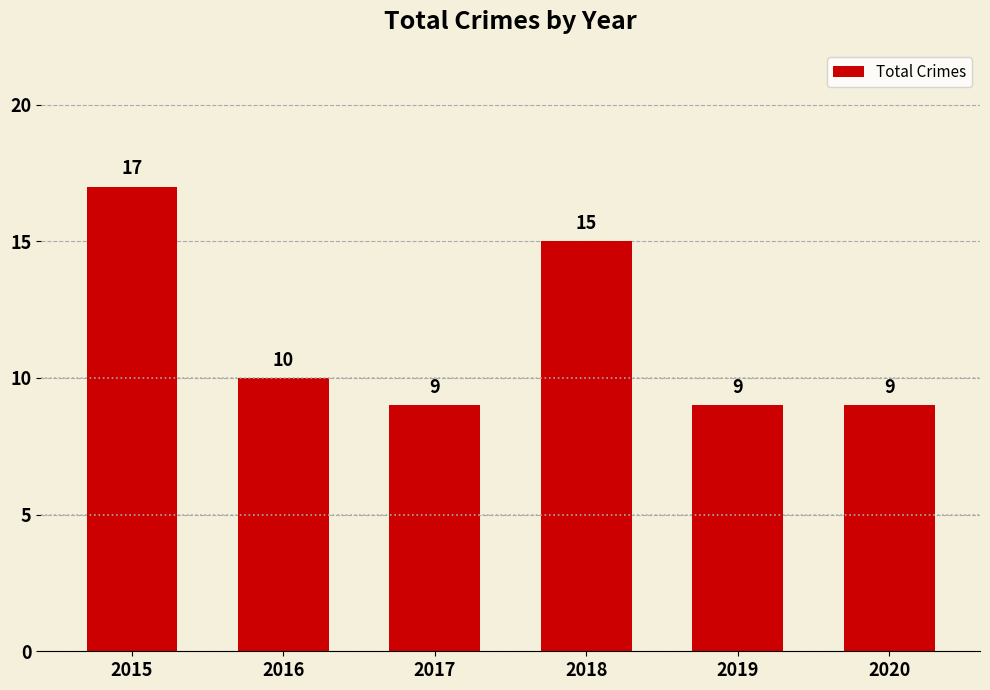

Reading left to right, what are all the values shown in this chart?

17	10	9	15	9	9